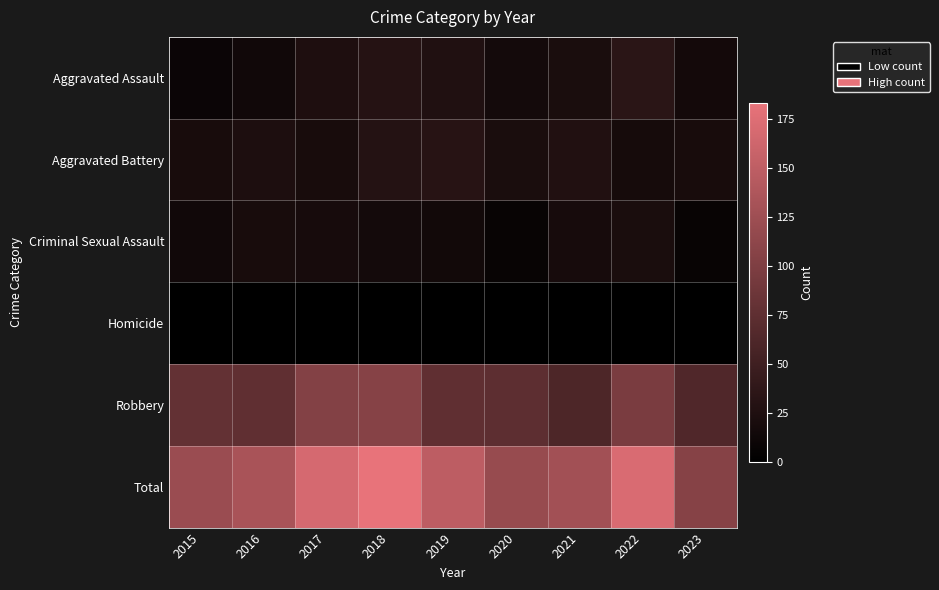

At which category is the sum across all series the highest?

2018